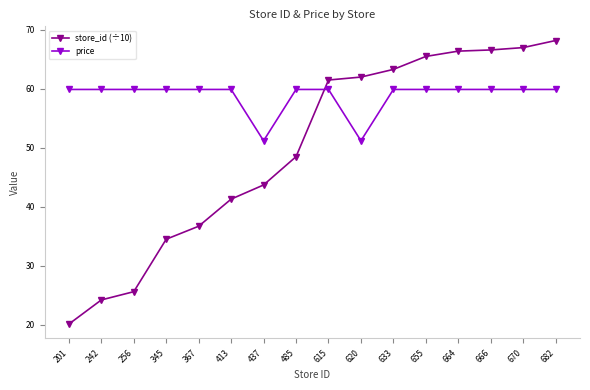

At how many categories does at least one series exceed 34?

16